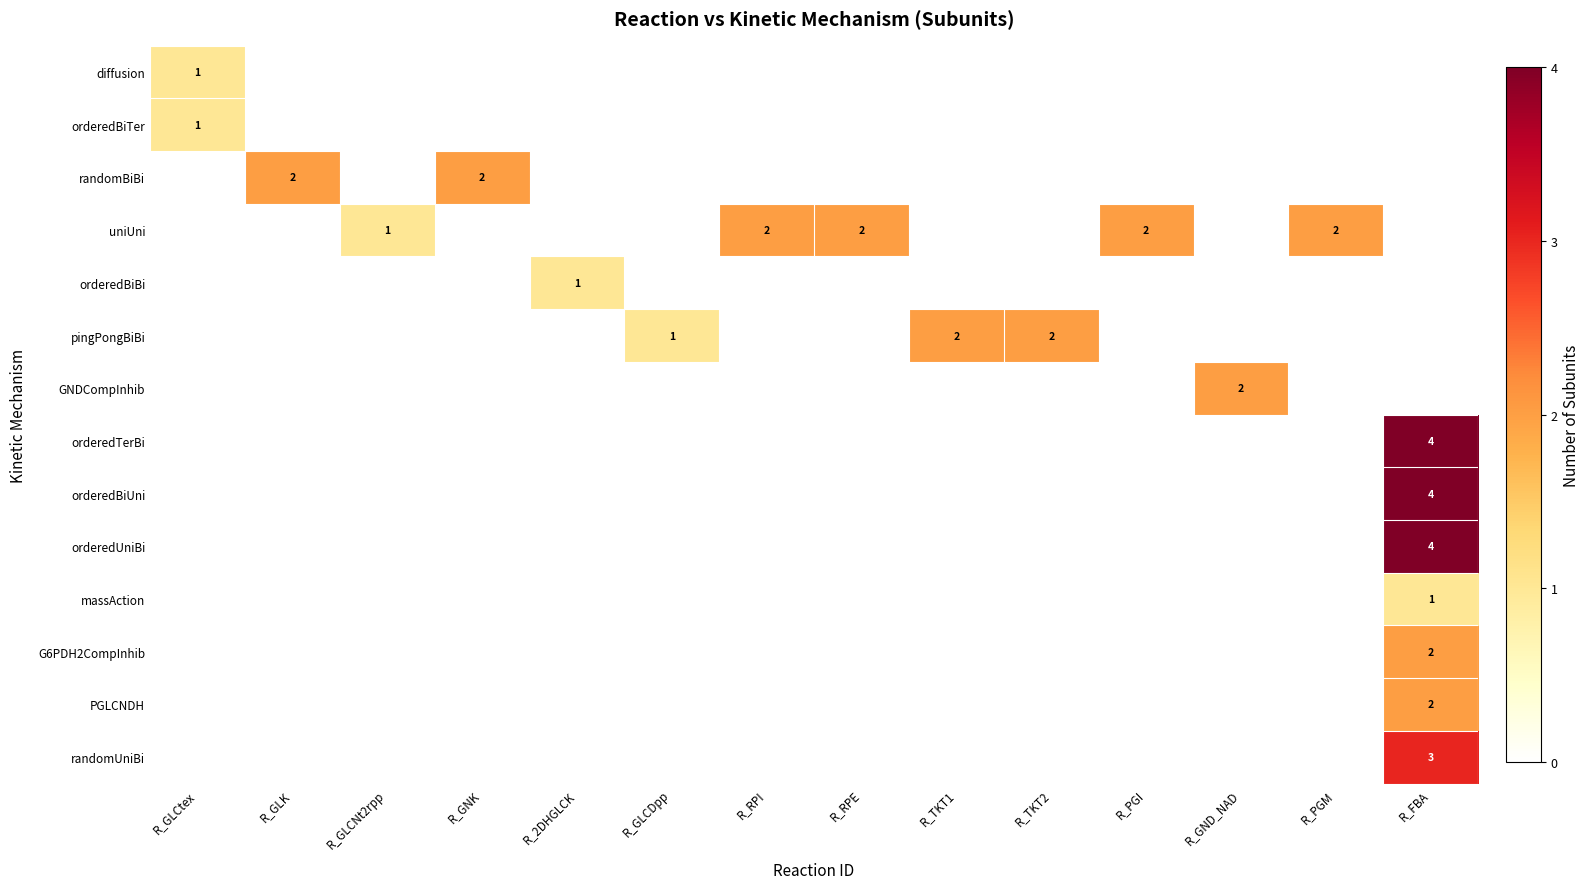

True or false: pingPongBiBi has a value of 2 at R_TKT1.

True